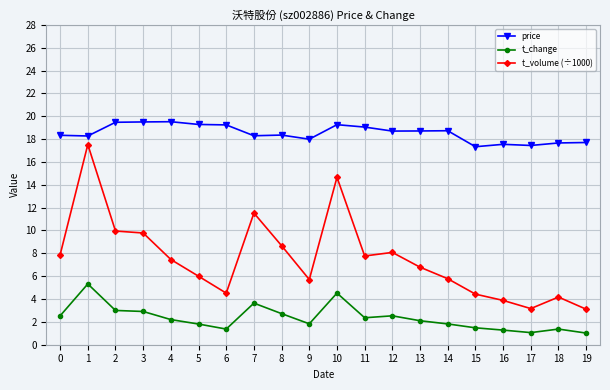

Which series has the largest range (max minus min)?

t_volume (÷1000)